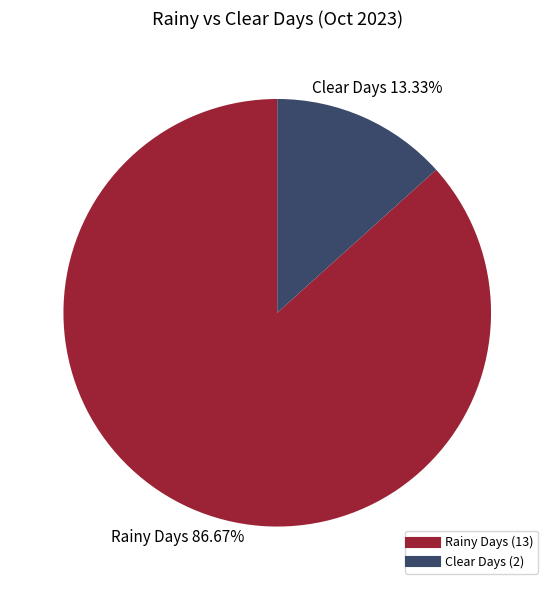

Does any single category account for the majority?

Yes